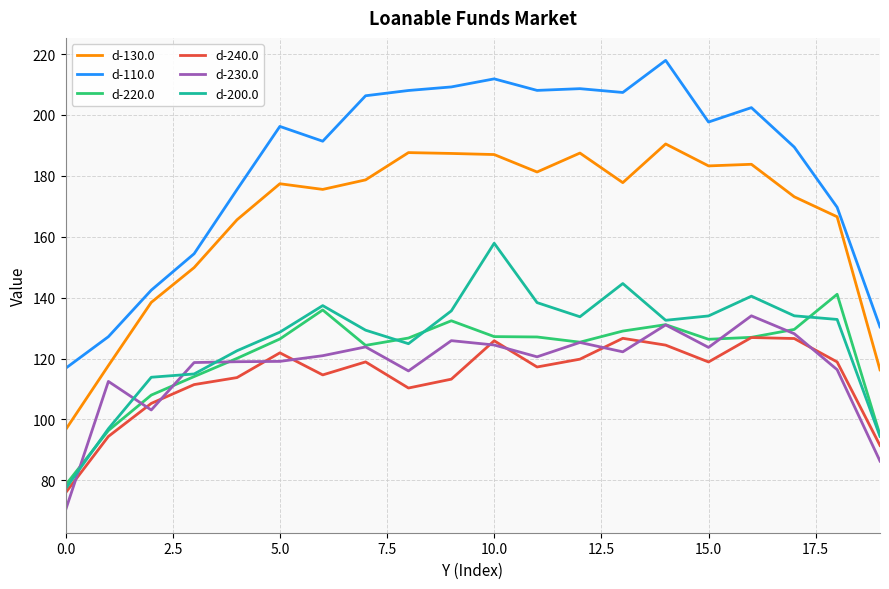

Which series has the largest total across all categories?

d-110.0